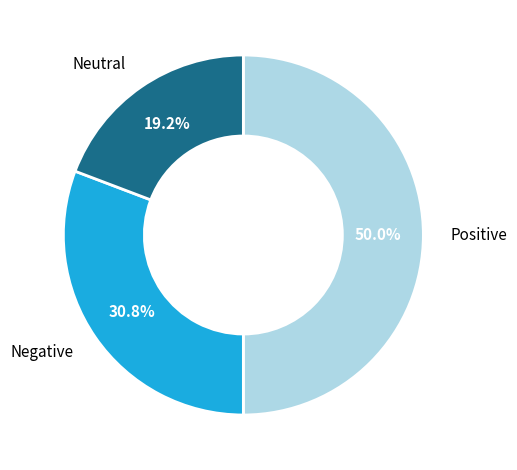

Does Negative represent more than half of the total?

No